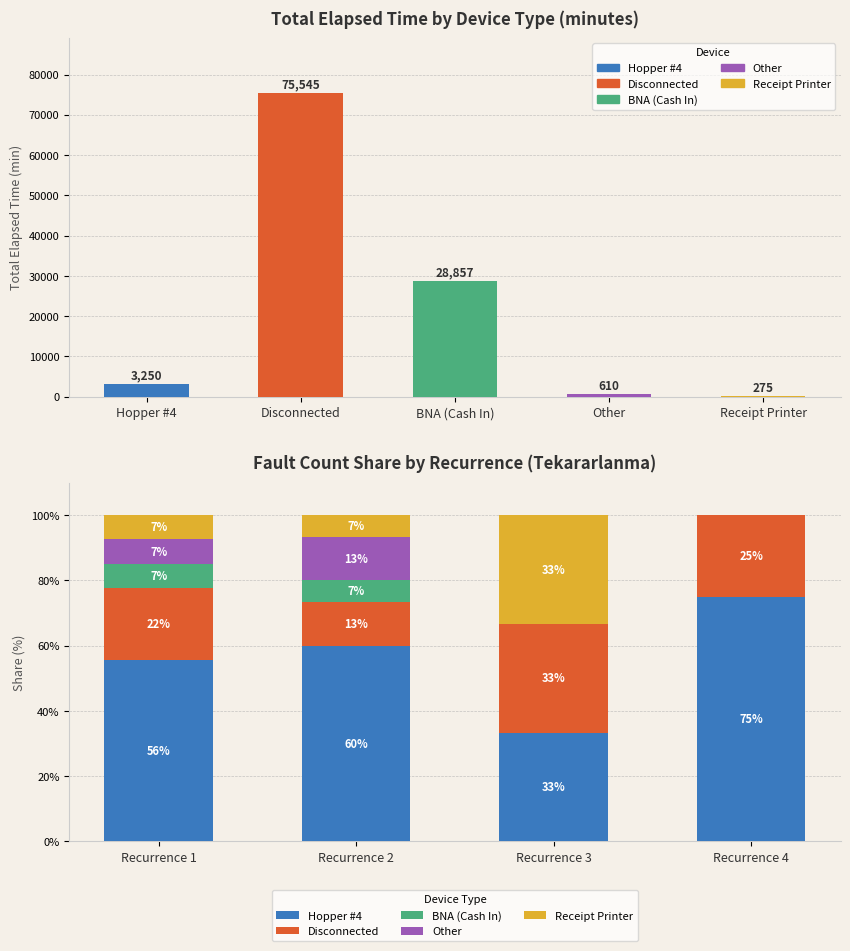

What is the difference between the Disconnected values at Recurrence 1 and Recurrence 3?

11.1